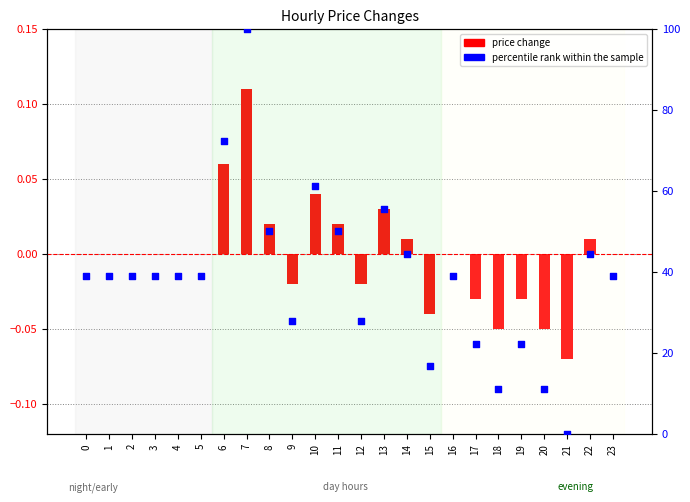

At which category is the sum across all series the highest?

7